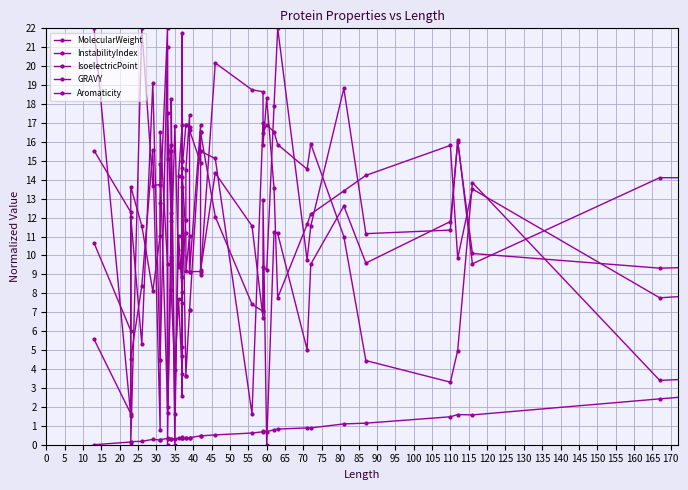

The value of GRAVY at 130 is 5.2. True or false?

False